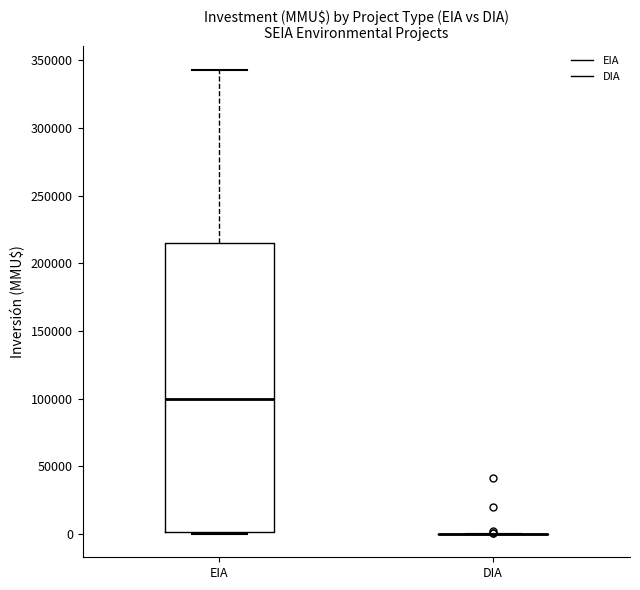

Reading left to right, transcribe this box plot: for each box, give where its median line is, the range the box spans, and where its two whiskers end, as read against the y-axis. The values are not printed on the chart, so give them approximately, as read against the axis.

EIA: median 100000, box 0 to 215000, whiskers 0 to 345000
DIA: box collapsed to a line at 0, whiskers 0 to 0